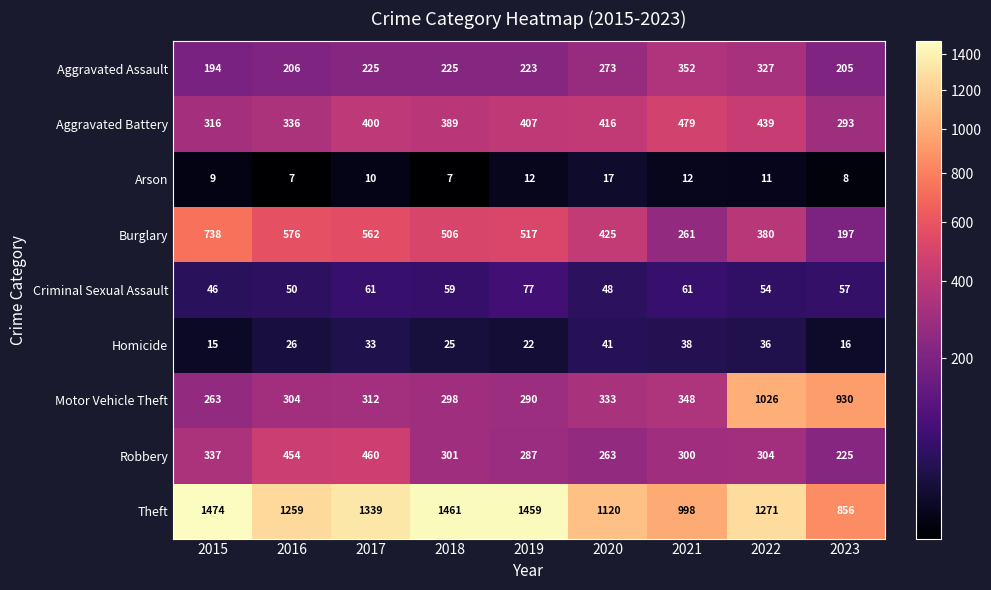

Which series has the largest total across all categories?

Theft